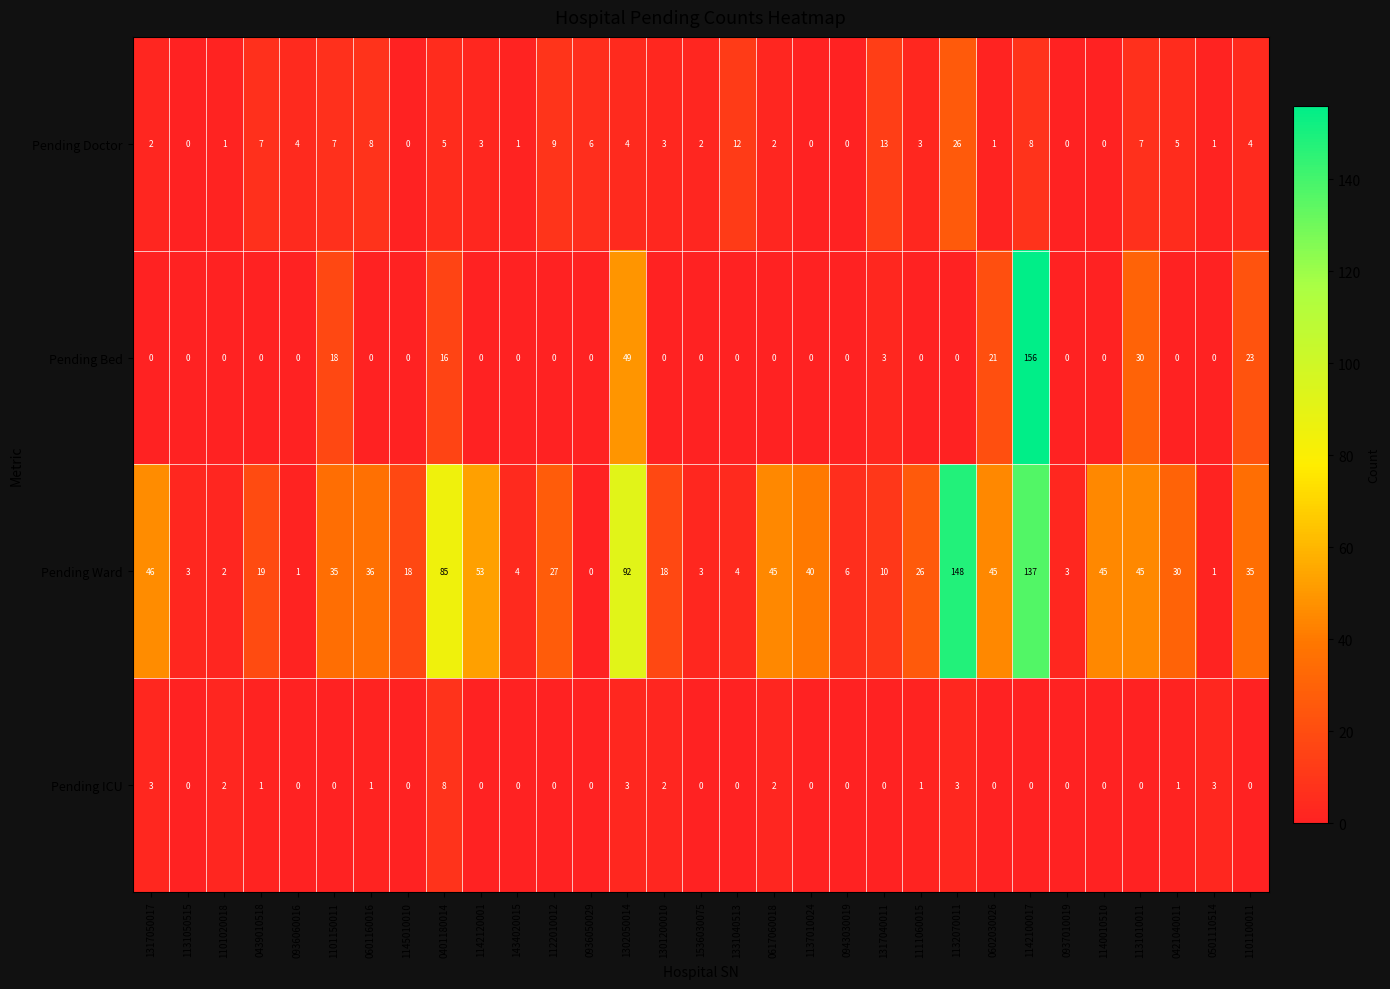

List the series in order of their peak value, lowest first.

Pending ICU, Pending Doctor, Pending Ward, Pending Bed